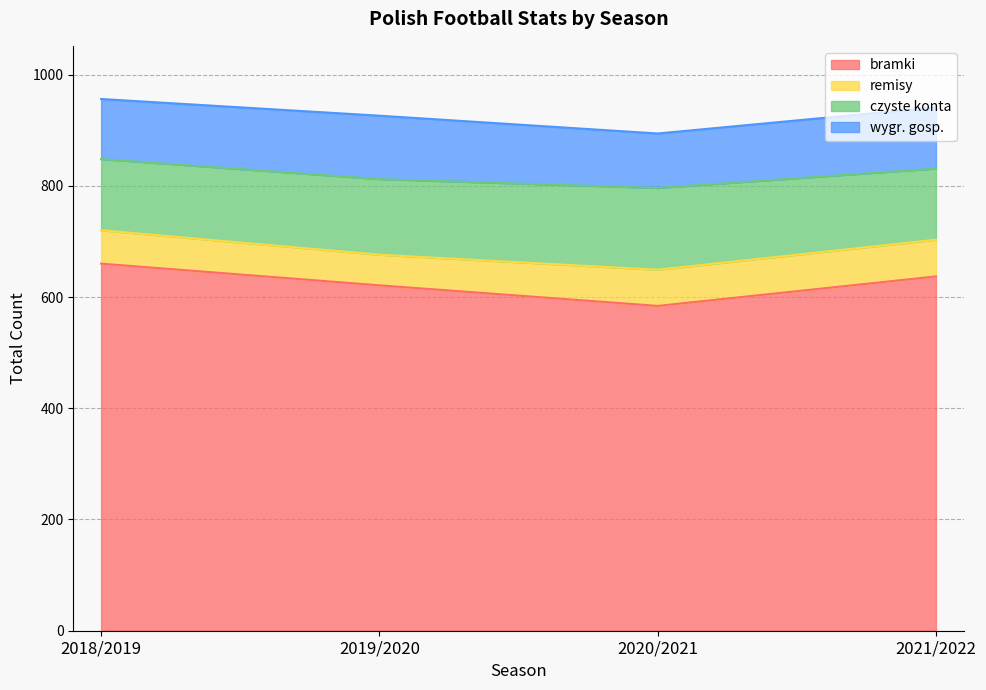

What is the maximum value for czyste konta?

147